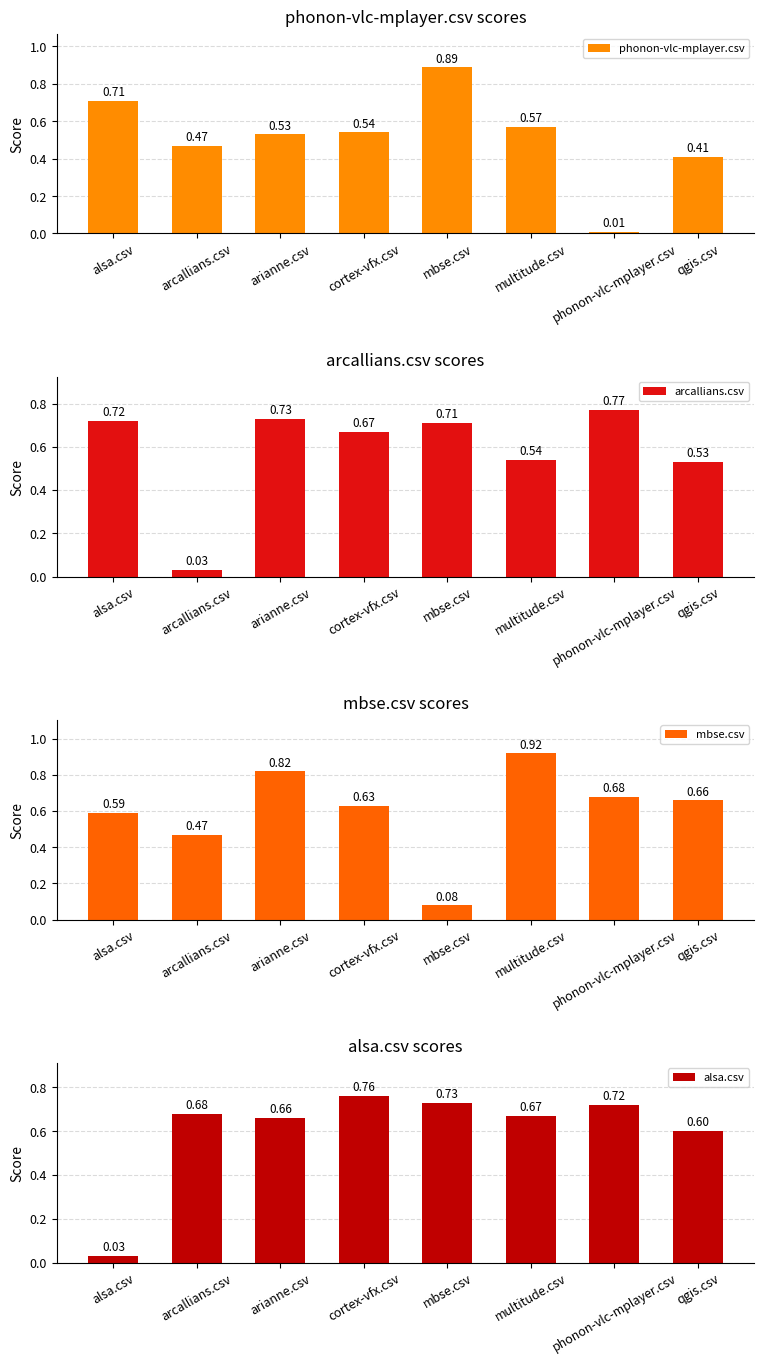

Which series has the largest range (max minus min)?

phonon-vlc-mplayer.csv